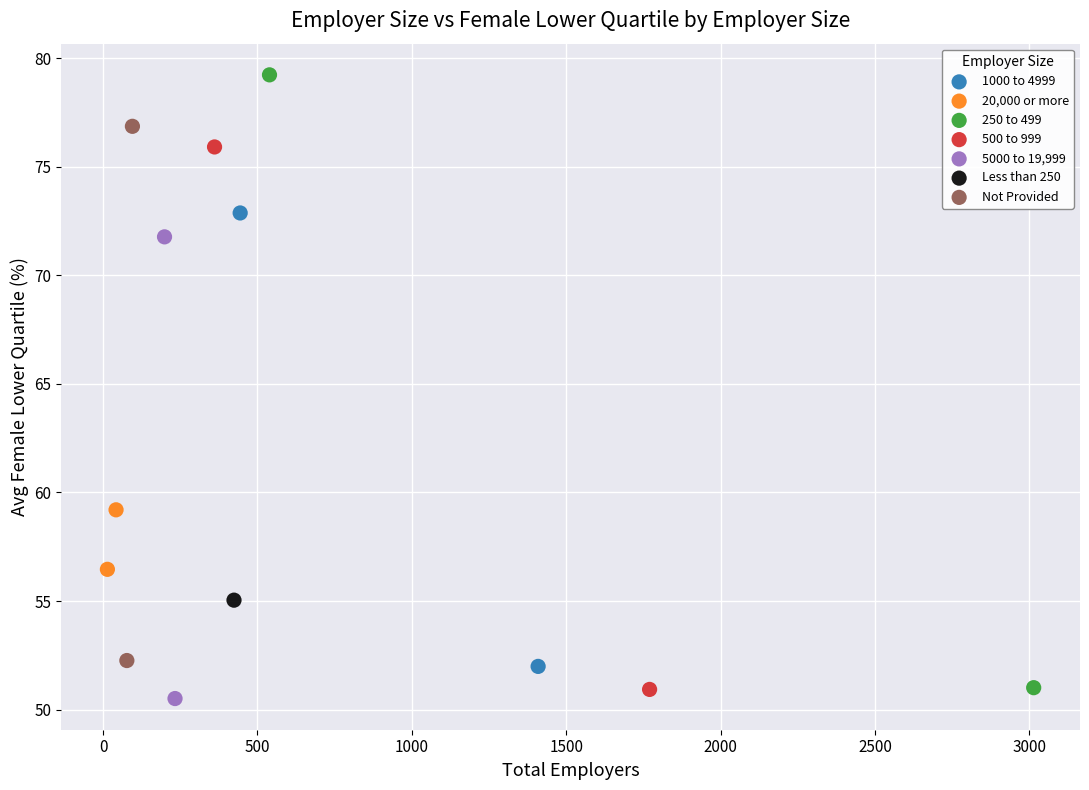

Which series contains the highest Y value?

250 to 499